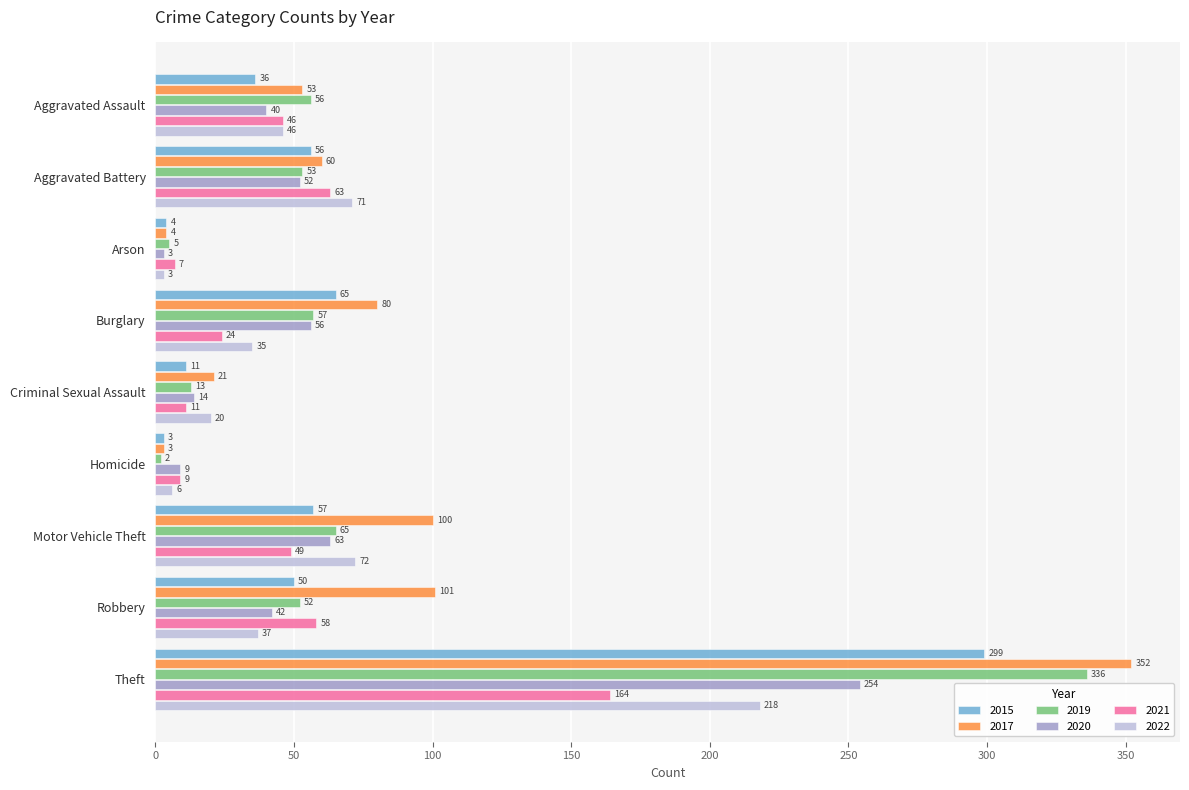

True or false: 2017 has a value of 15 at Aggravated Assault.

False